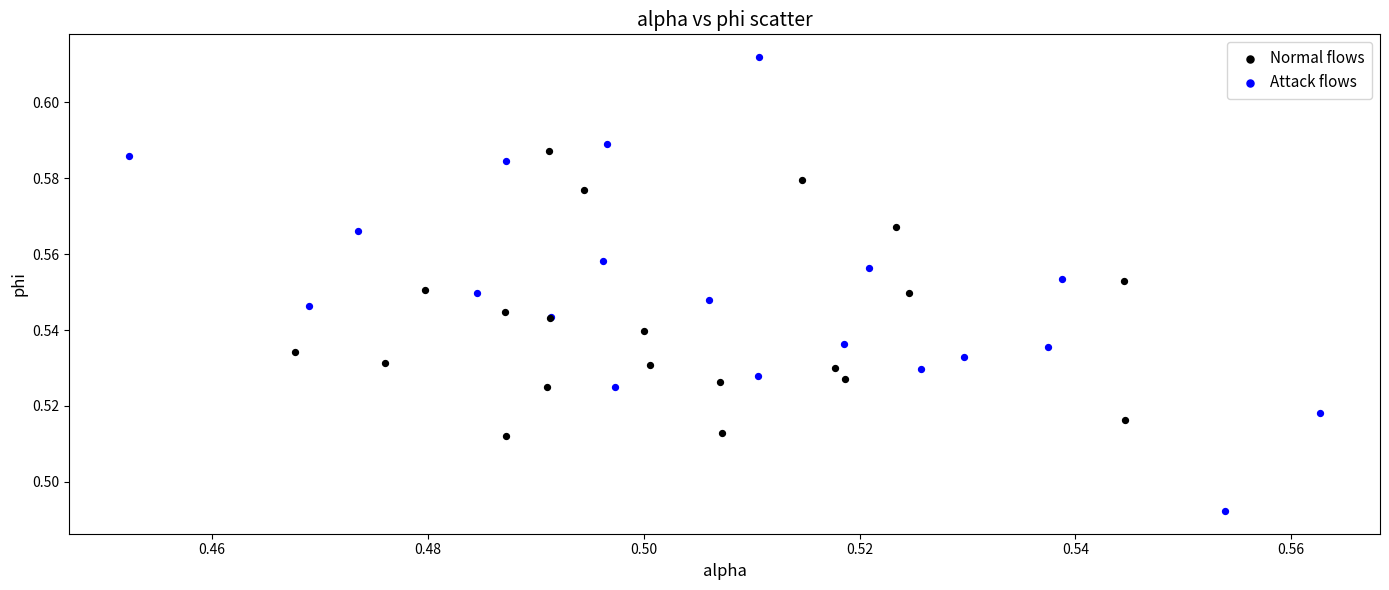

What are all the series names shown in the legend?

Normal flows, Attack flows